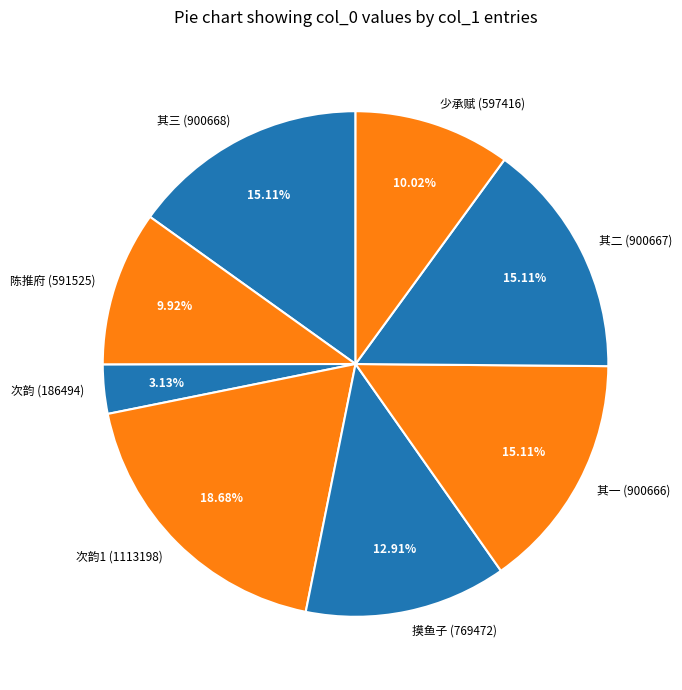

Is the sum of 次韵1 (1113198) and 其三 (900668) greater than half?

No